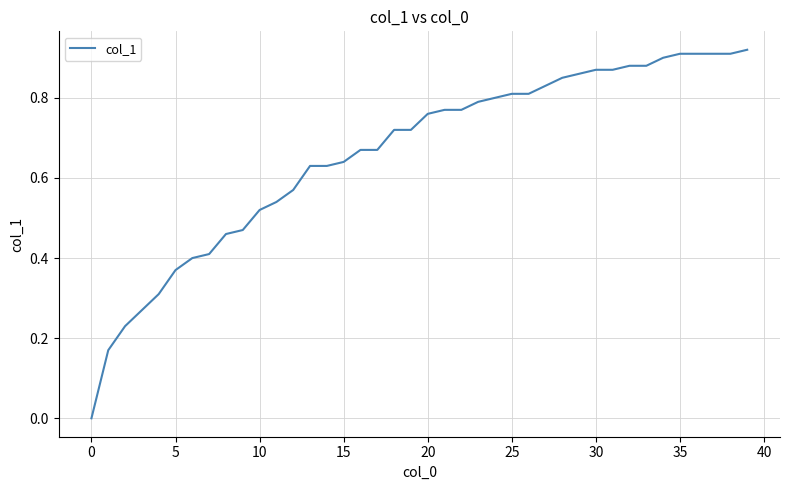

What is the difference between the second highest and minimum values?

0.9